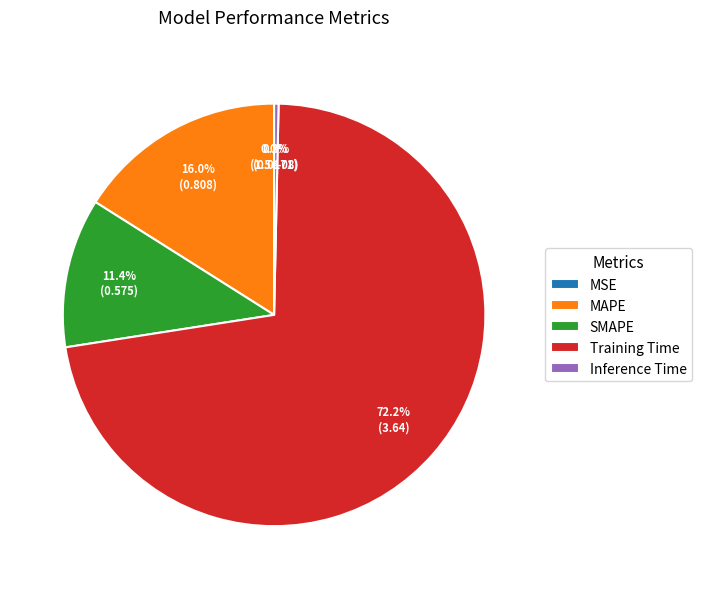

Rank the categories by value from lowest to highest.

MSE, Inference Time, SMAPE, MAPE, Training Time